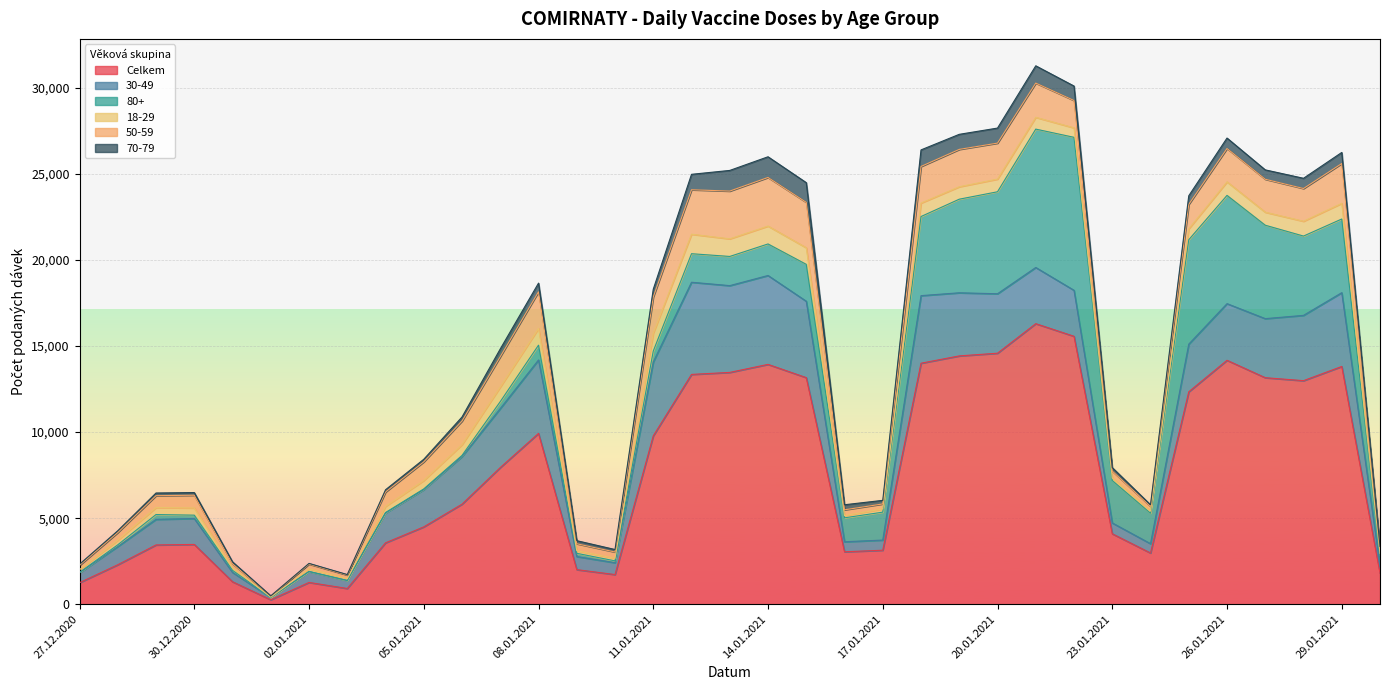

What is the label of the 5th point from the left?

31.12.2020